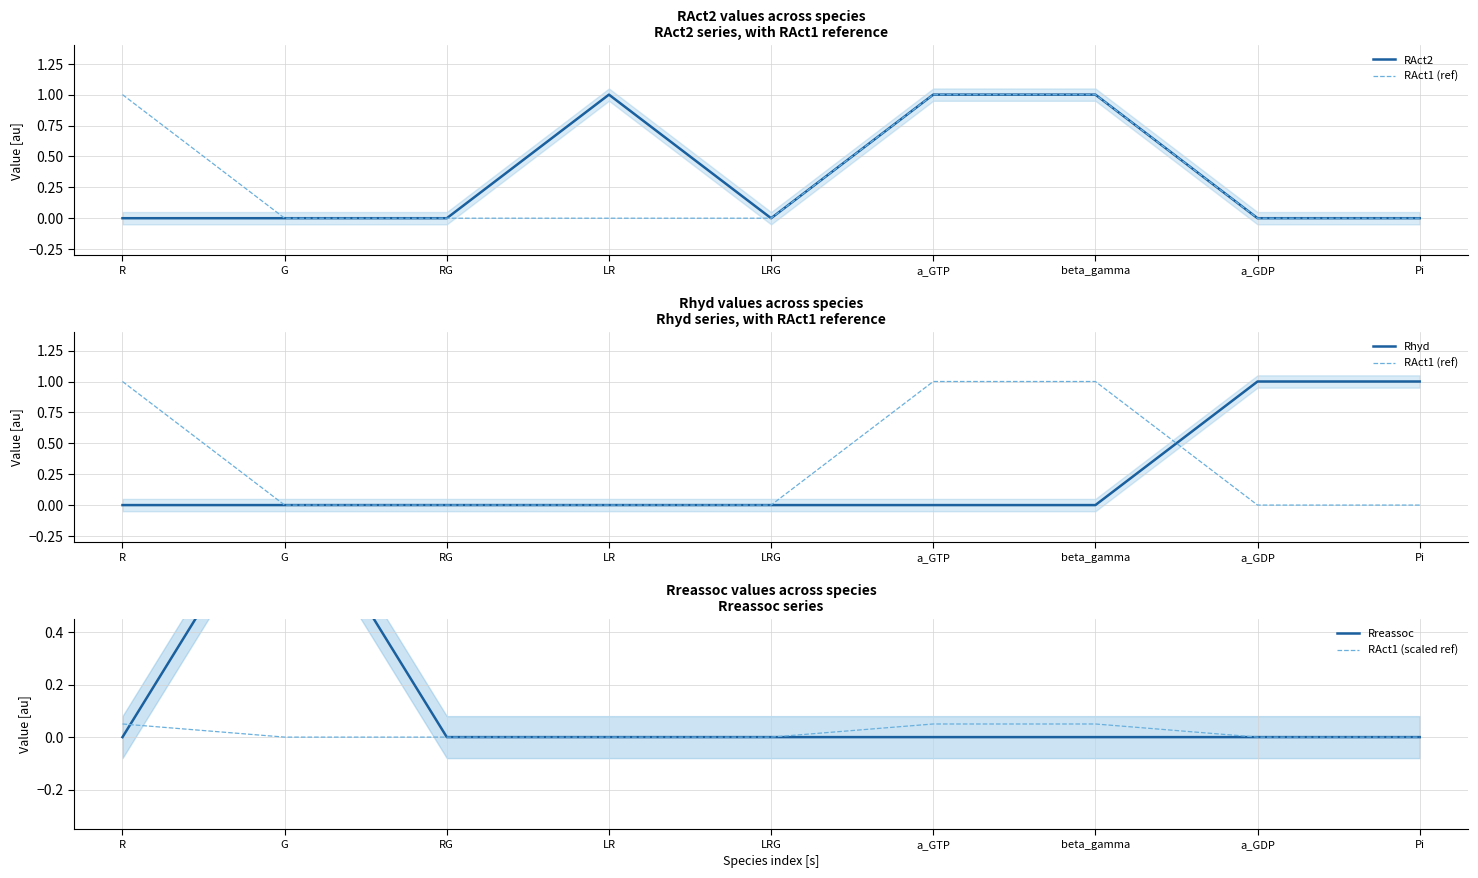

How many distinct data groups are displayed?

5